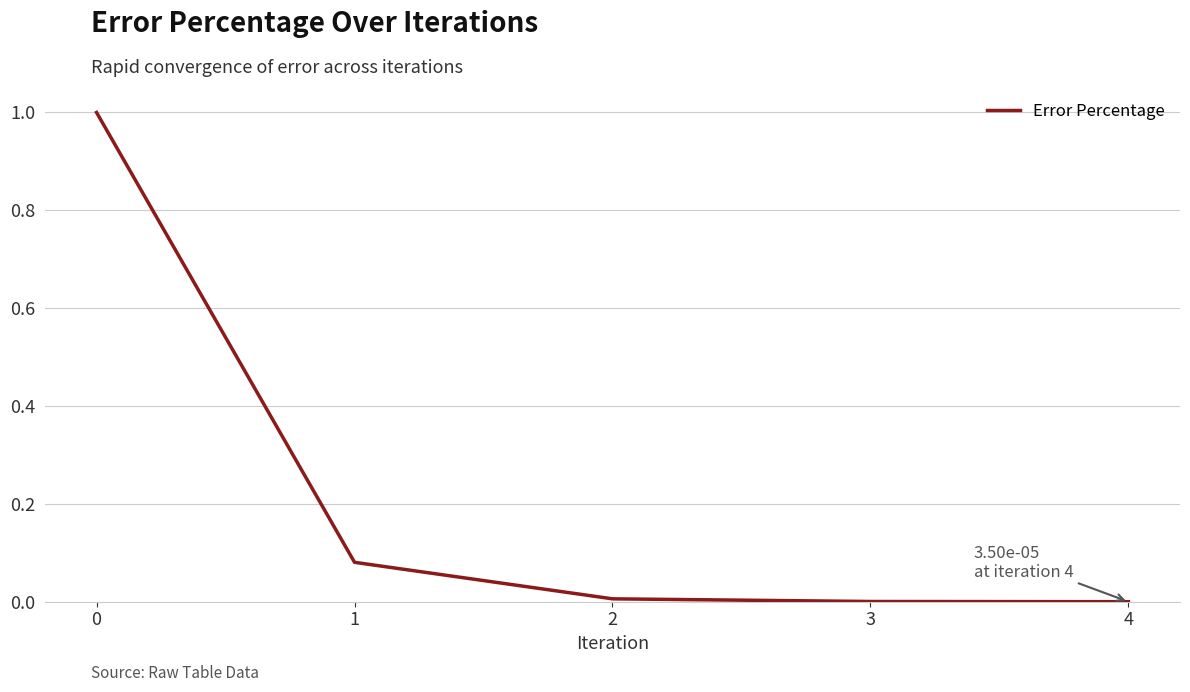

The value at 0 is 0.3. True or false?

False